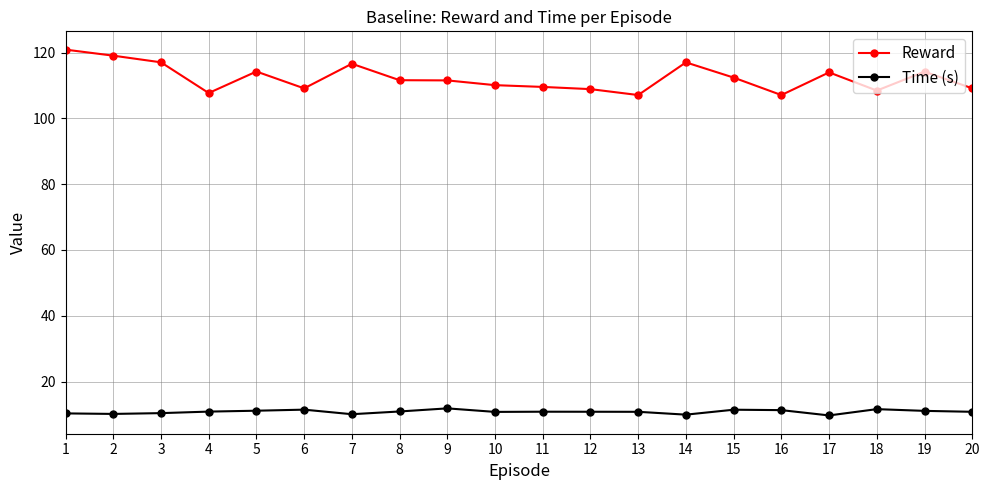

Which series has the largest range (max minus min)?

Reward